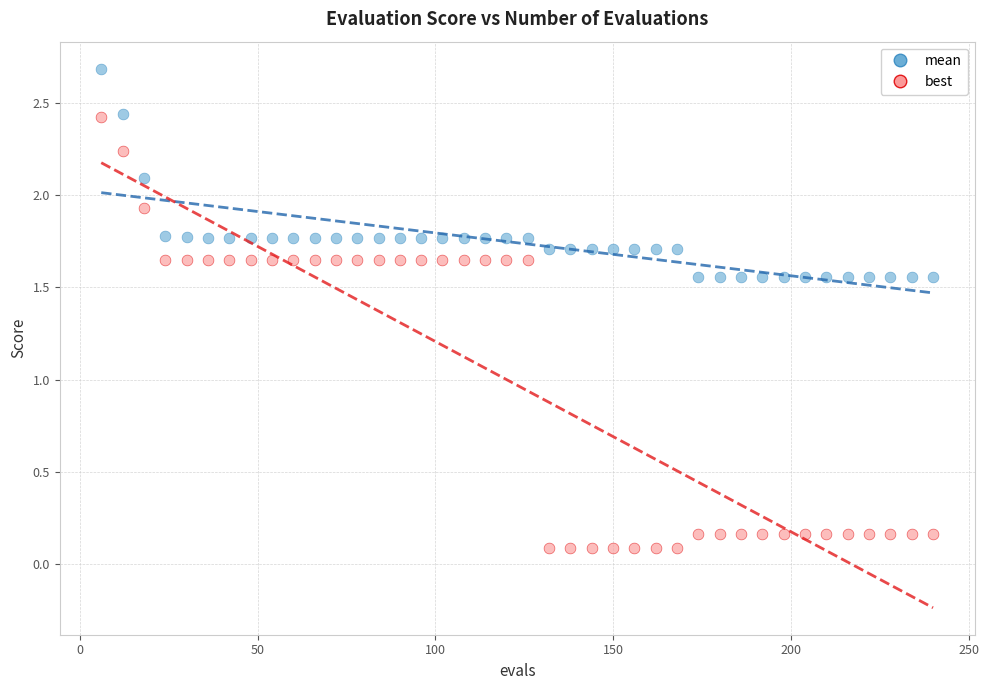

Which series reaches the maximum Y coordinate?

mean